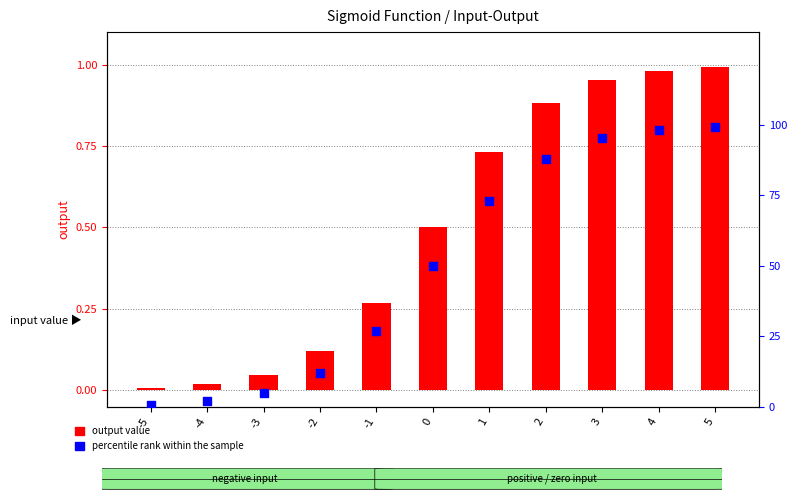

Which series reaches the minimum Y coordinate?

output value